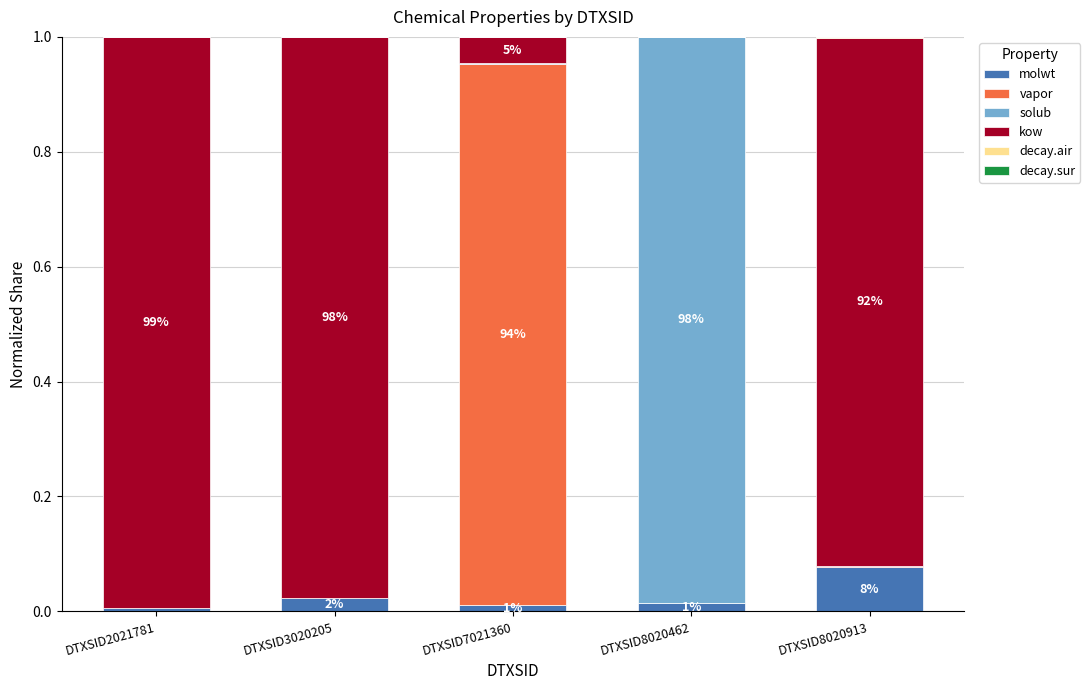

The value of molwt at DTXSID7021360 is 0.0. True or false?

True